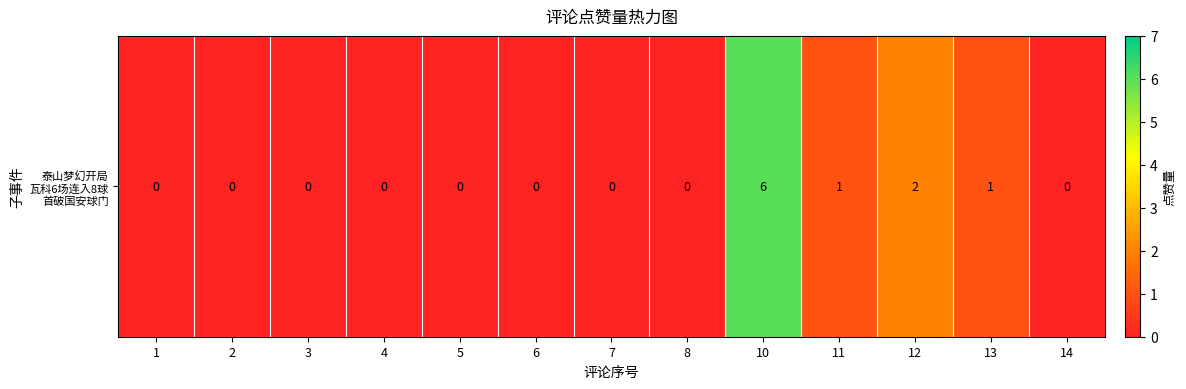

Reading right to left, extract all data points from this chart.

0	1	2	1	6	0	0	0	0	0	0	0	0